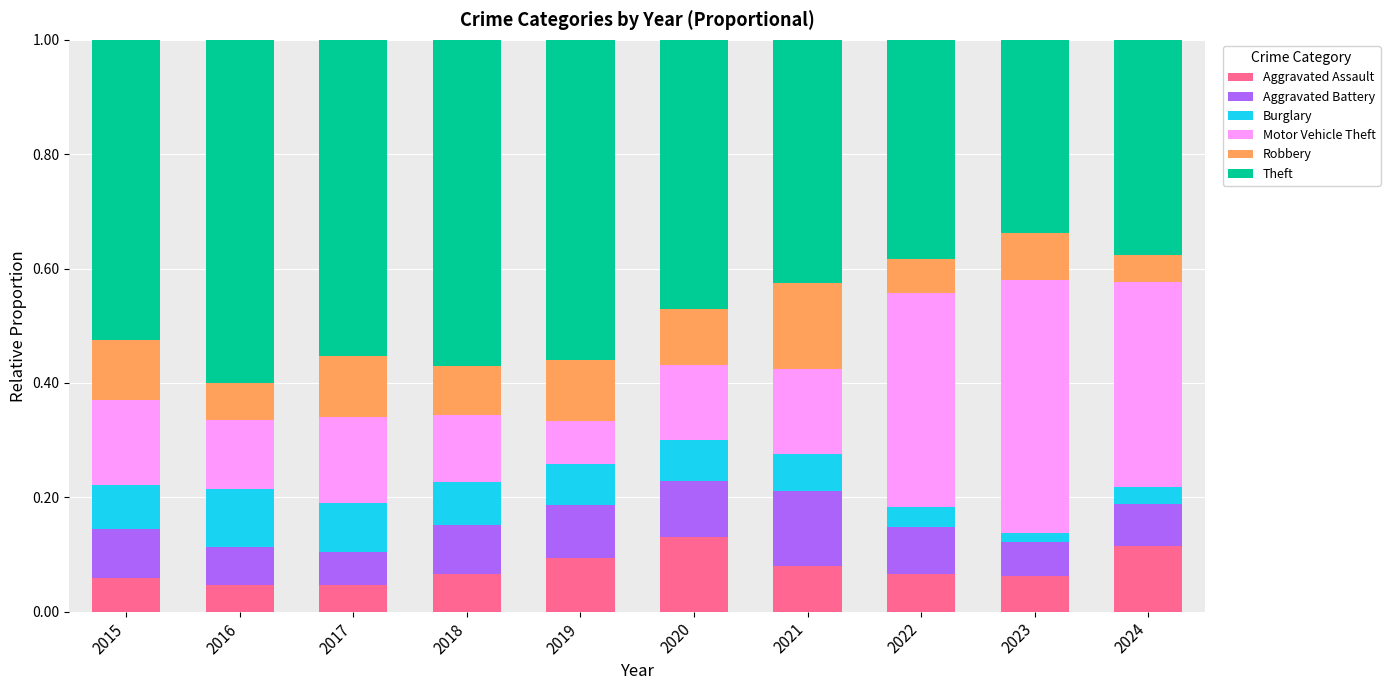

The value of Aggravated Assault at 2019 is 0.2. True or false?

False